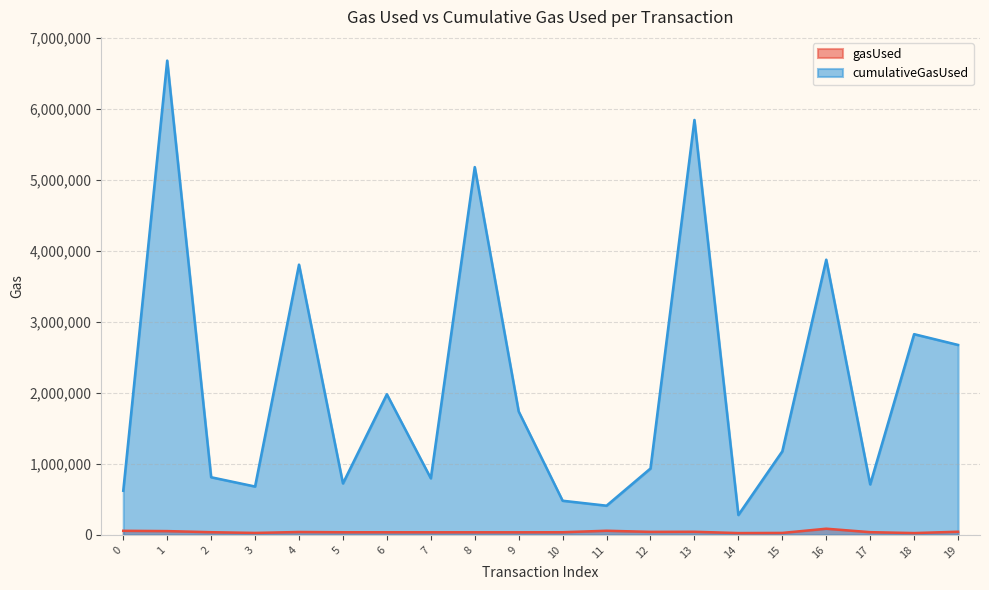

True or false: cumulativeGasUsed has more than 0 interior local peaks.

True